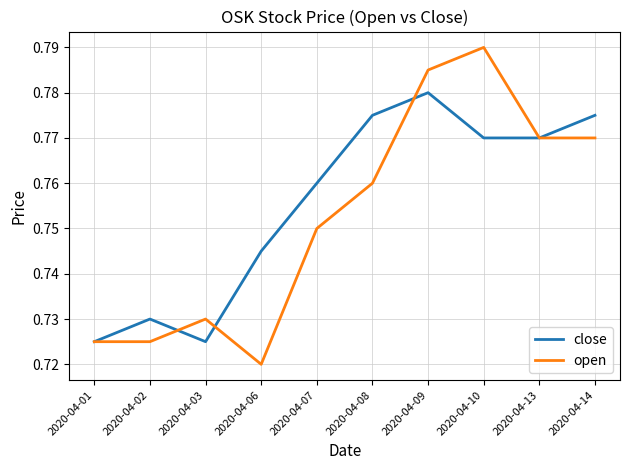

Is it true that open equals 0.4 at 2020-04-03?

False